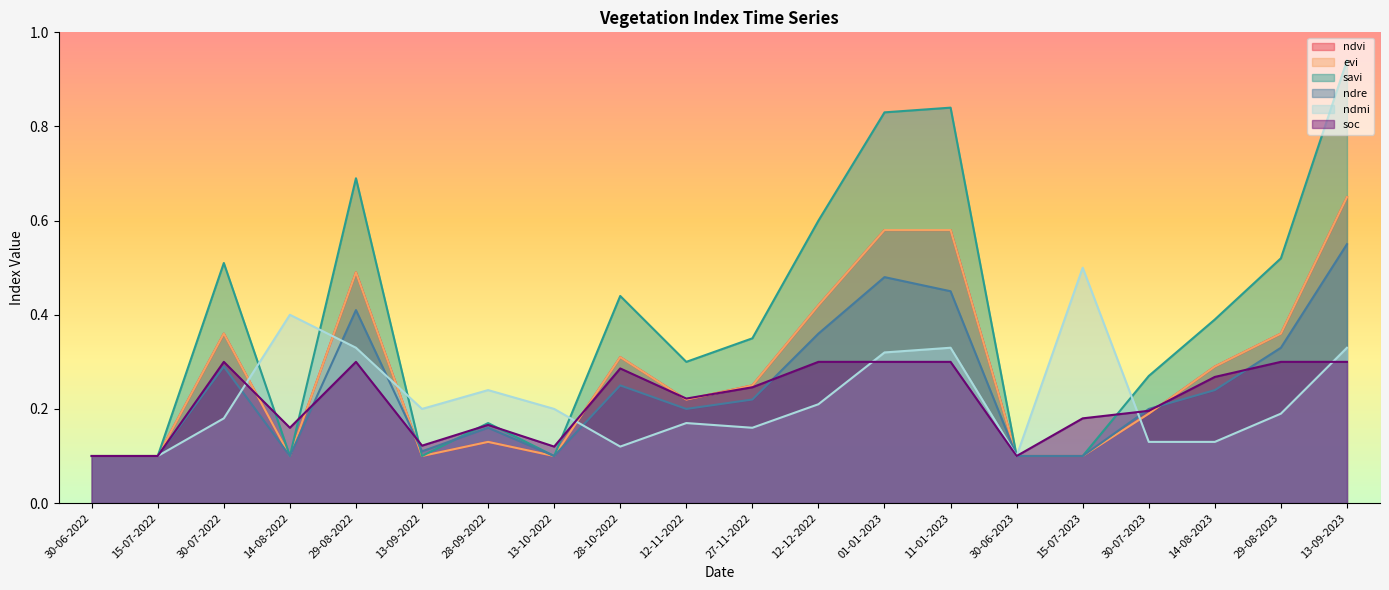

Which category has the highest value across all series?

13-09-2023